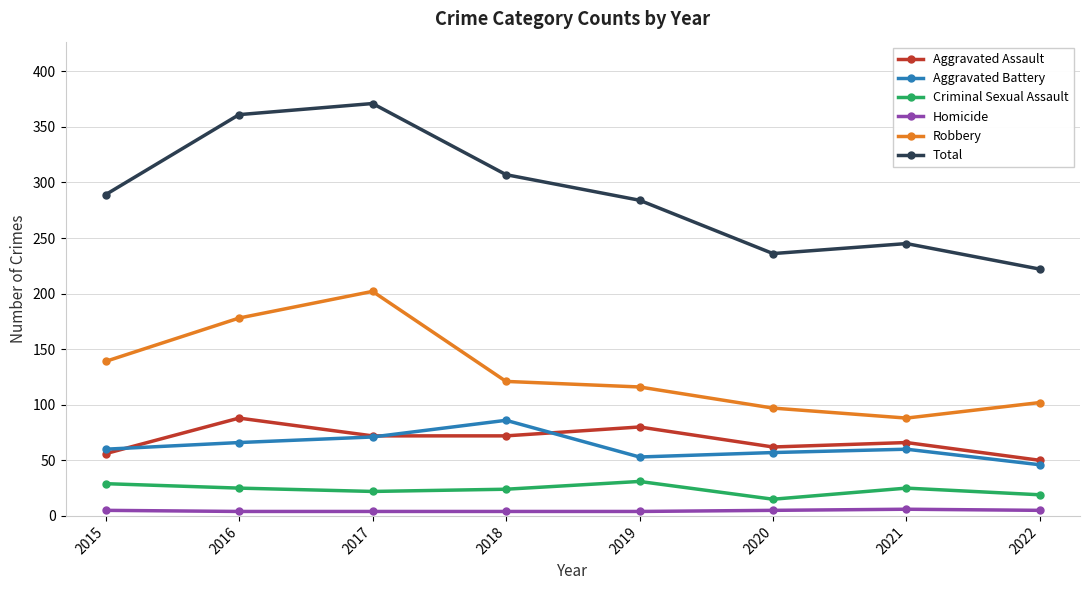

True or false: Criminal Sexual Assault and Total intersect in this chart.

False